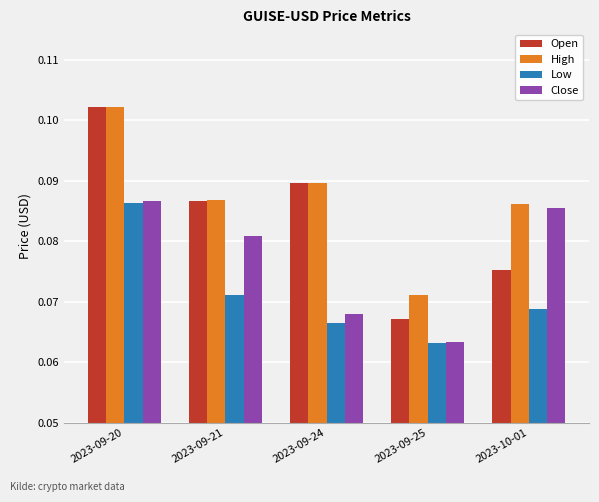

Are the bars grouped side by side (vs. stacked)?

Yes